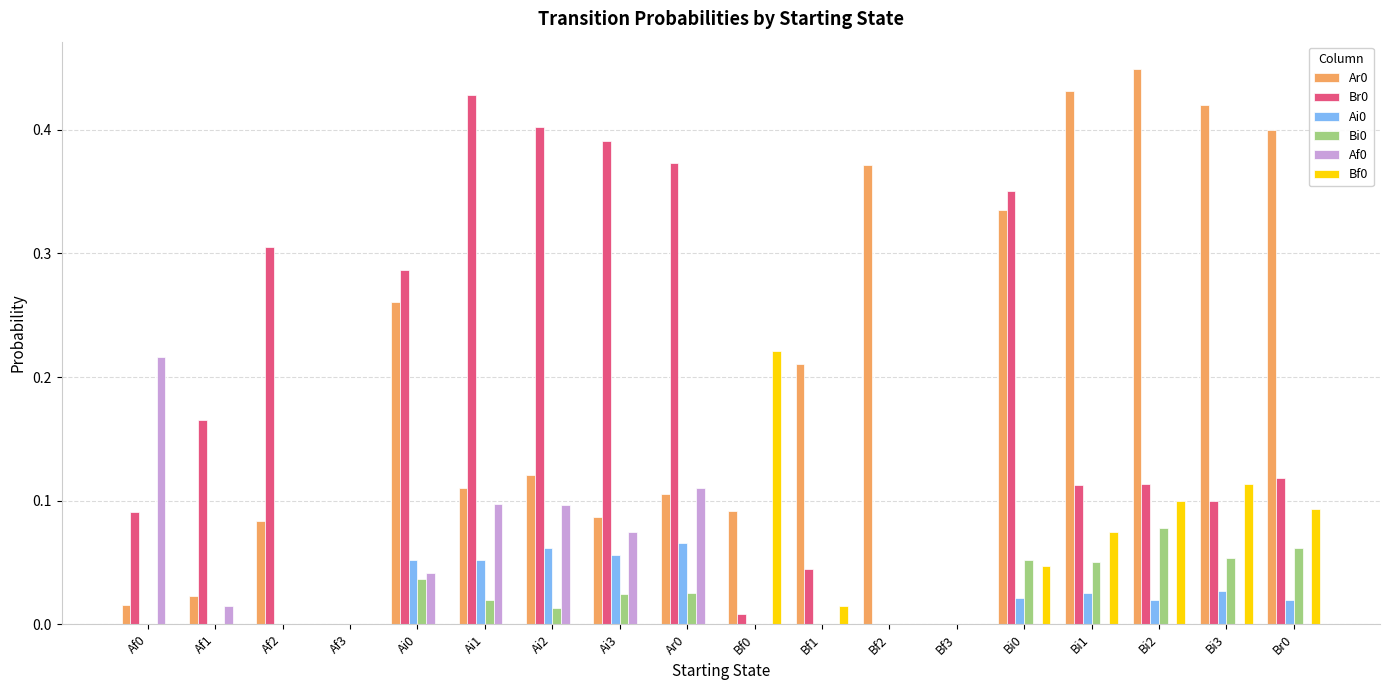

At which category does the chart reach its peak across all series?

Bi2